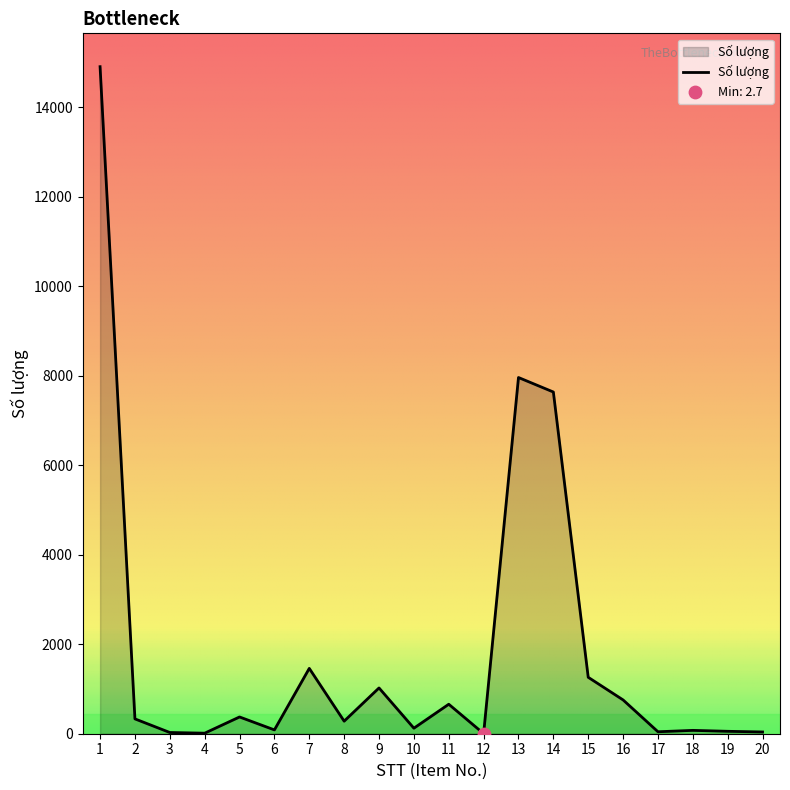

Between 9 and 1, which is larger?

1